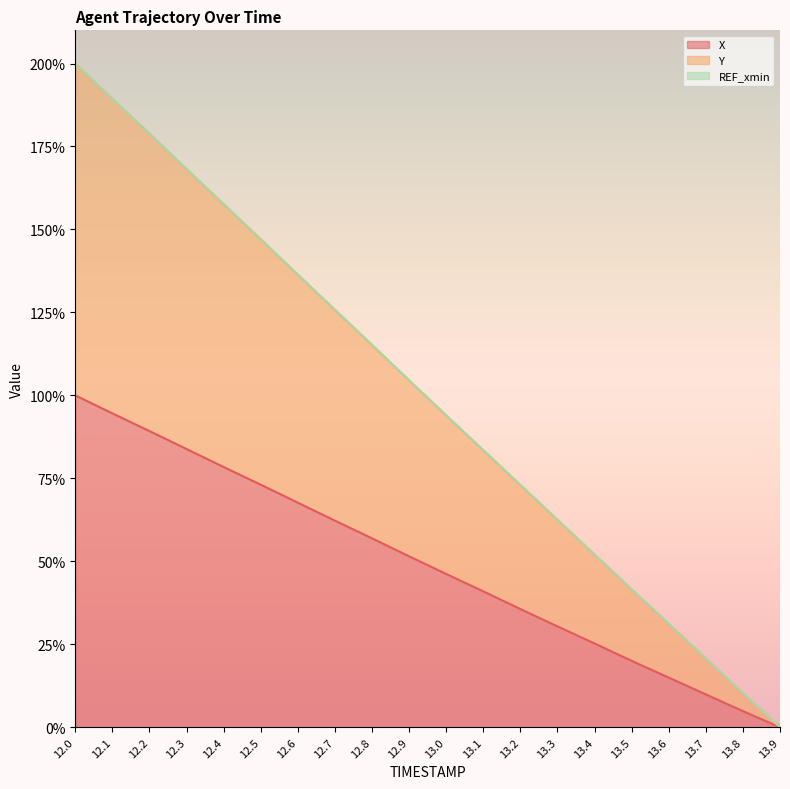

What is the difference between the second highest and minimum values in the Y series?

189.3